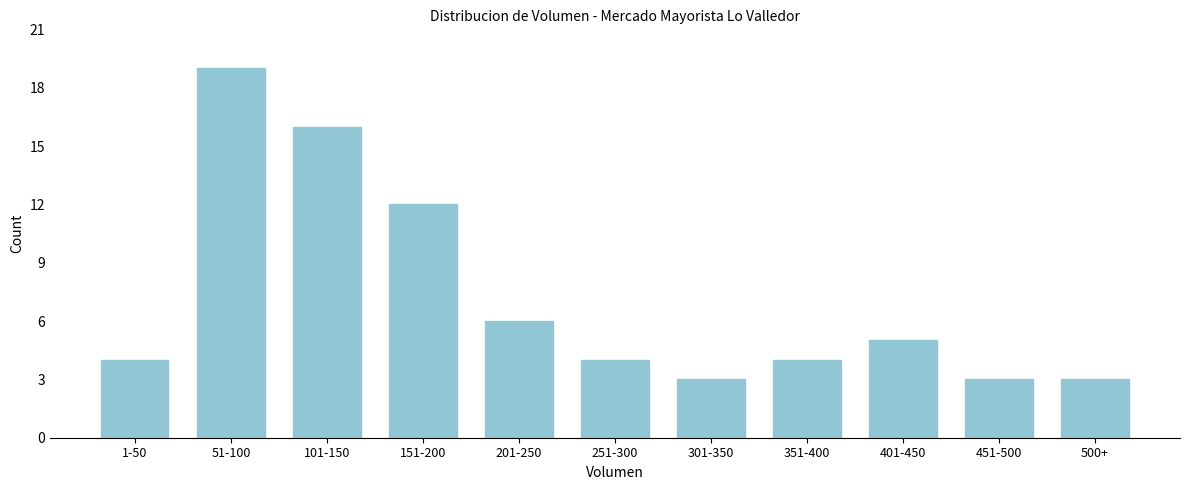

Reading left to right, transcribe all the data shown in this chart.

4	19	16	12	6	4	3	4	5	3	3